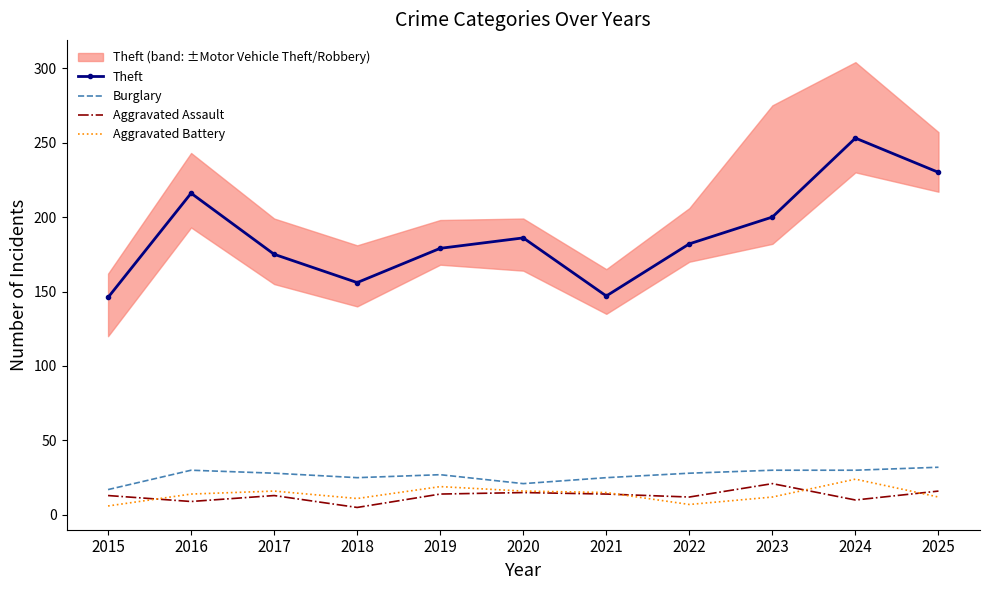

What value does the Aggravated Assault series have at 2025, to the nearest 10?

20